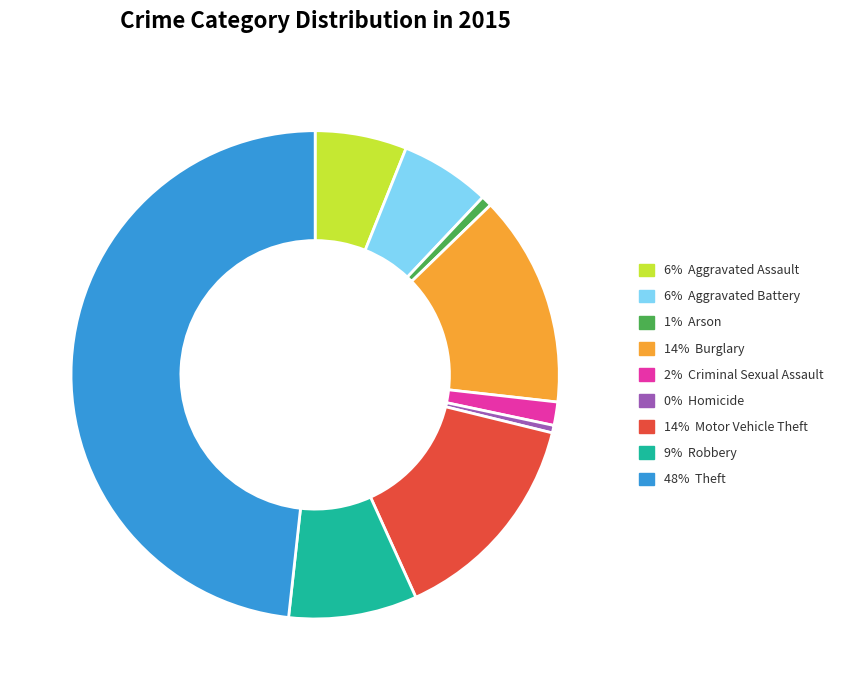

Is there any slice that represents more than half of the pie?

No